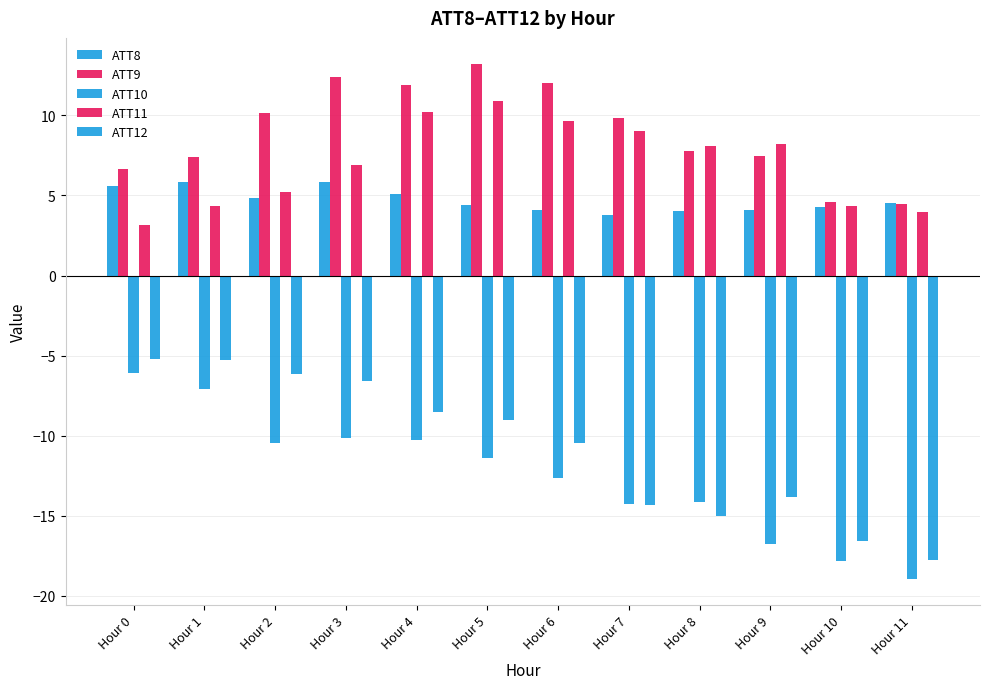

At which category is the sum across all series the highest?

Hour 3